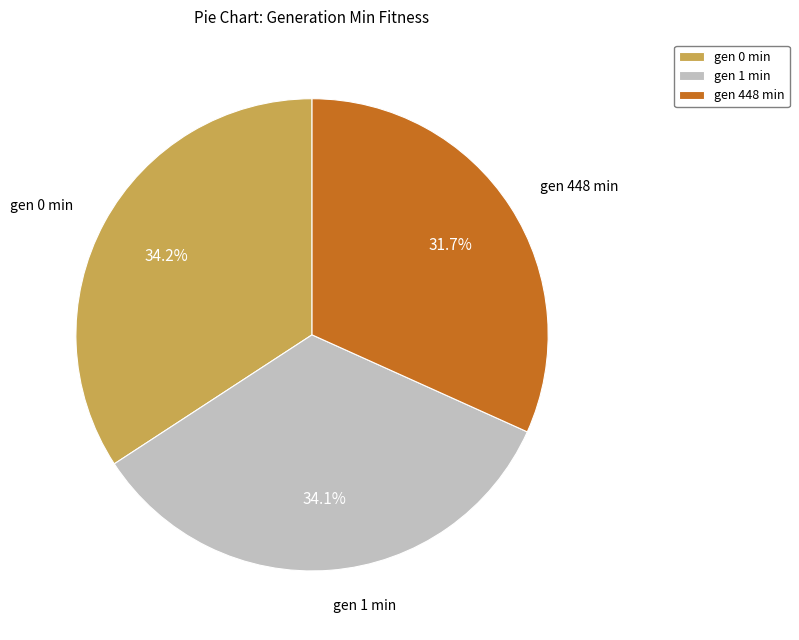

Is it true that gen 0 min is 34% of the pie?

True